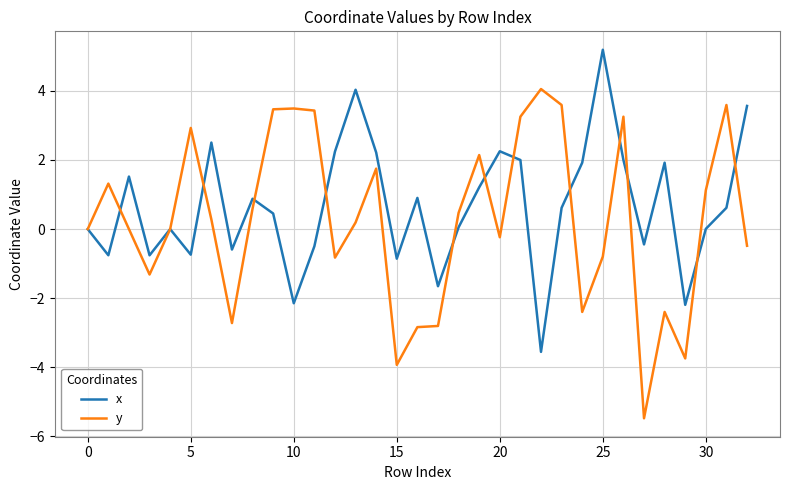

Count the number of categories in the chart.

33